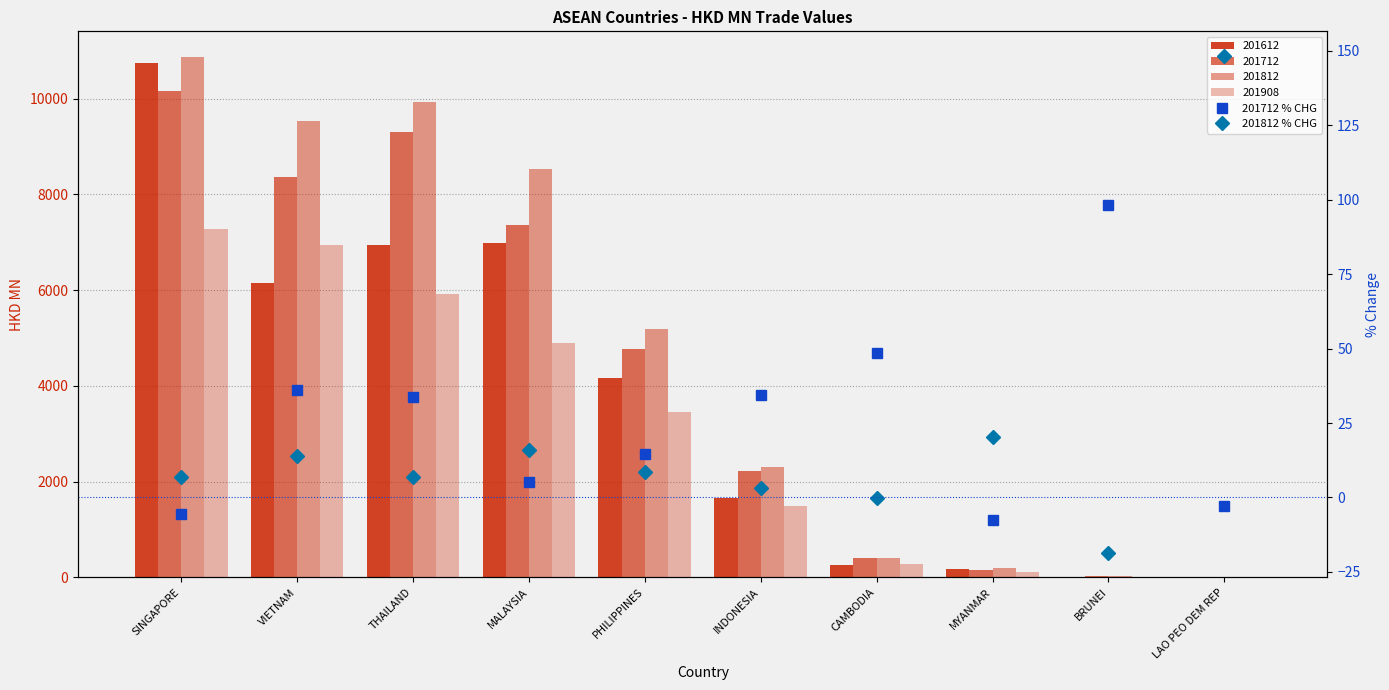

What is the average value of the 201812 % CHG series?

20.5